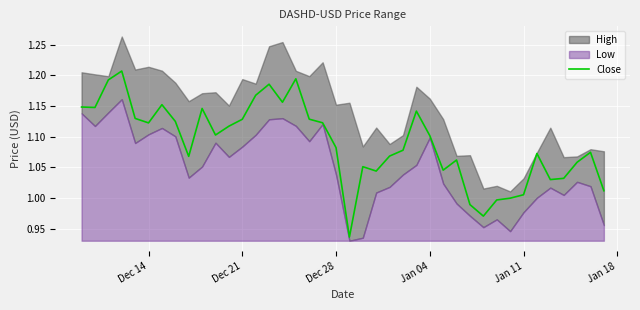

The value of Close at Jan 04 is 1.1. True or false?

True